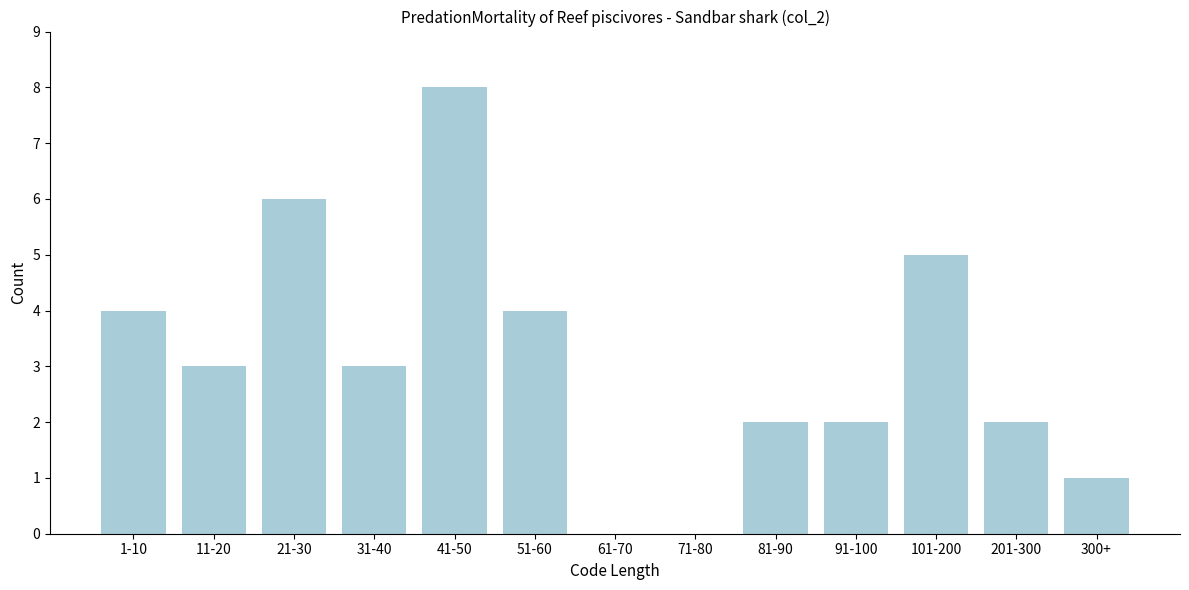

Reading left to right, extract all data points from this chart.

1-10=4	11-20=3	21-30=6	31-40=3	41-50=8	51-60=4	61-70=0	71-80=0	81-90=2	91-100=2	101-200=5	201-300=2	300+=1